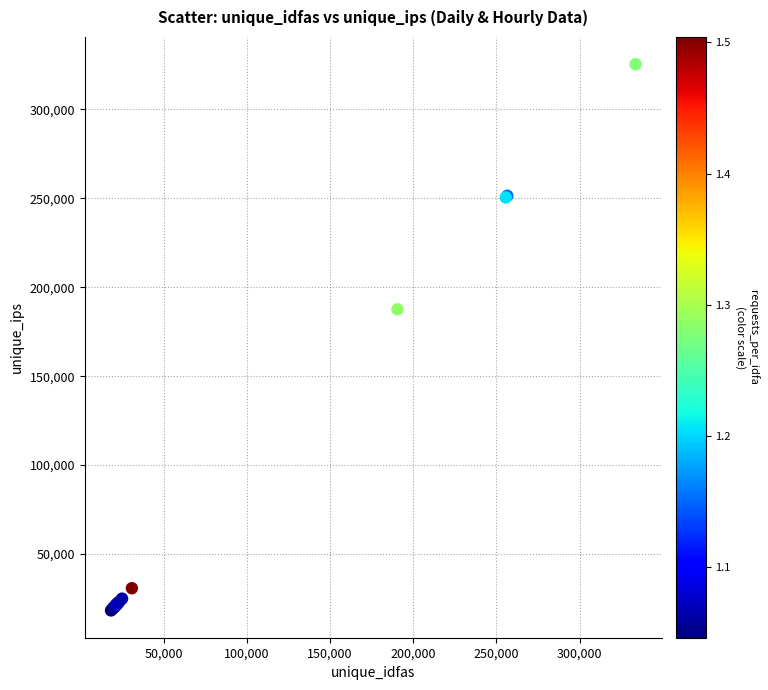

What Y value in the scatter plot is closest to 171855?

187619